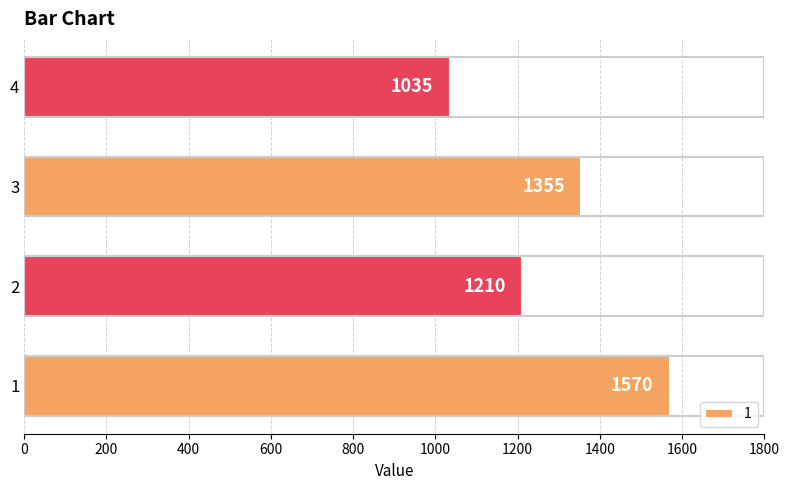

How many bars are there in total?

4